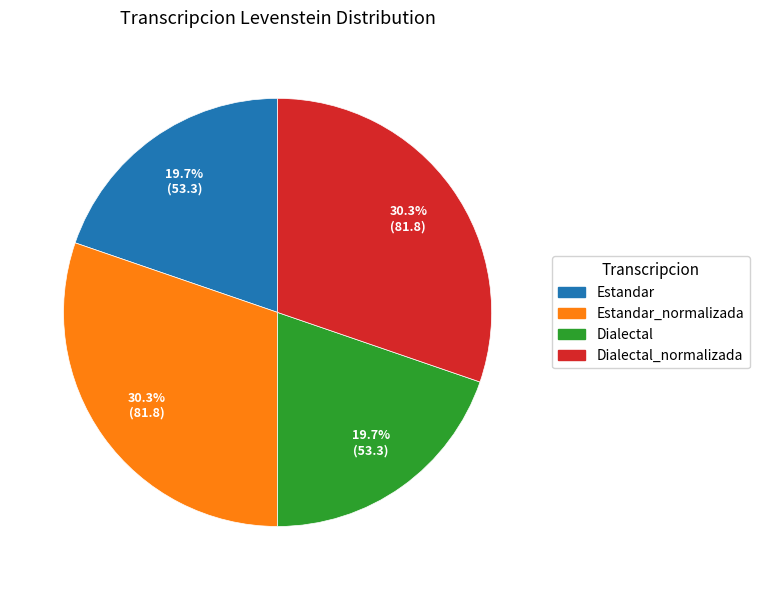

How many slices are in this pie chart?

4